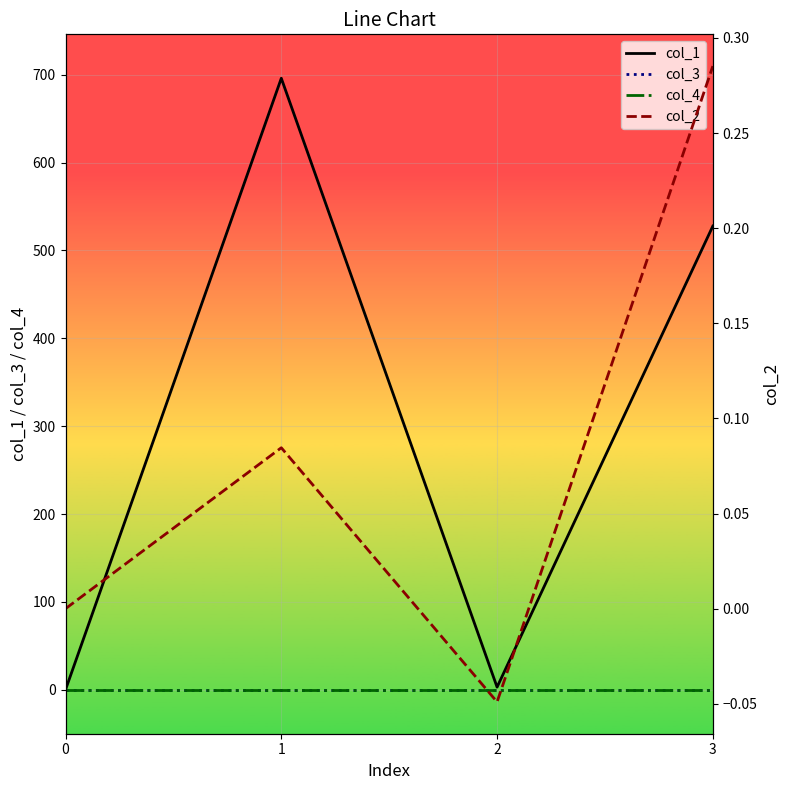

At 1, list the series in order from largest to smallest.

col_1, col_2, col_3, col_4